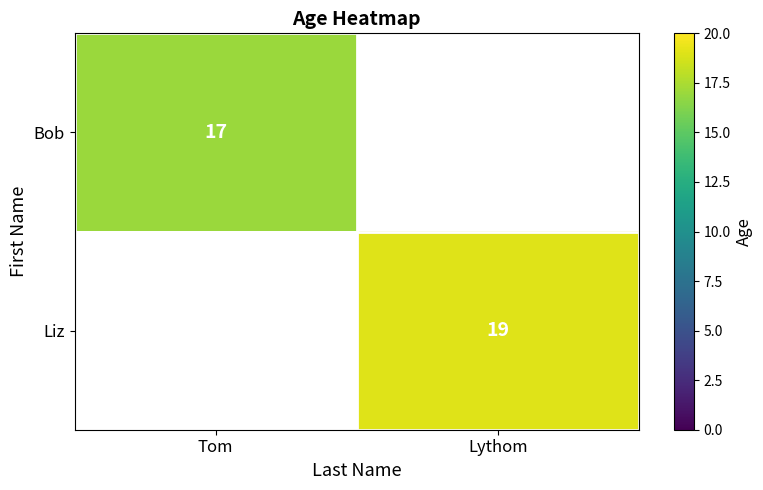

The Bob series shows 8 at Tom. True or false?

False